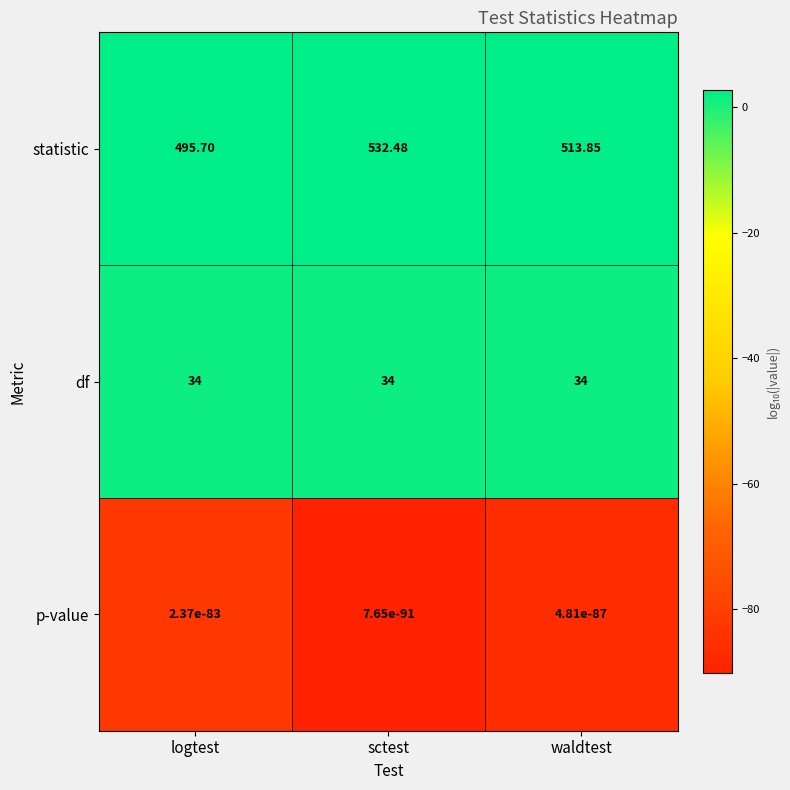

Rank the series by their maximum value, from highest to lowest.

statistic, df, p-value